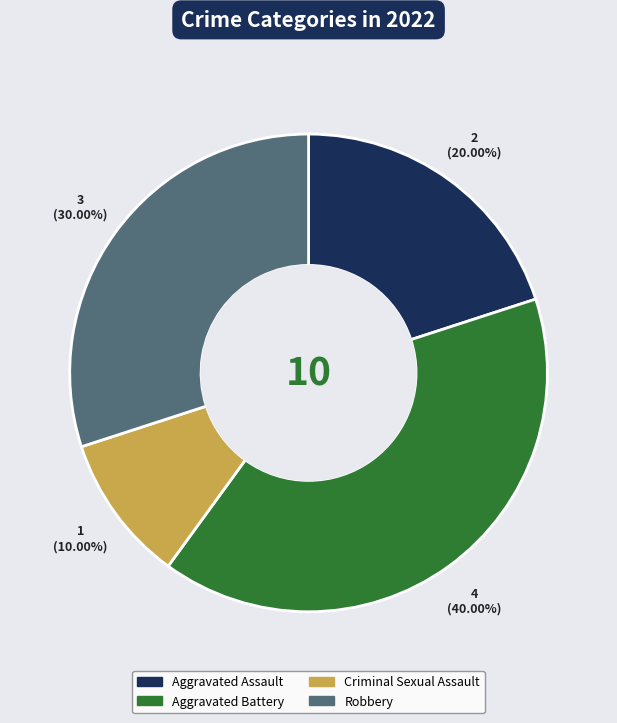

Count the number of slices in the pie.

4